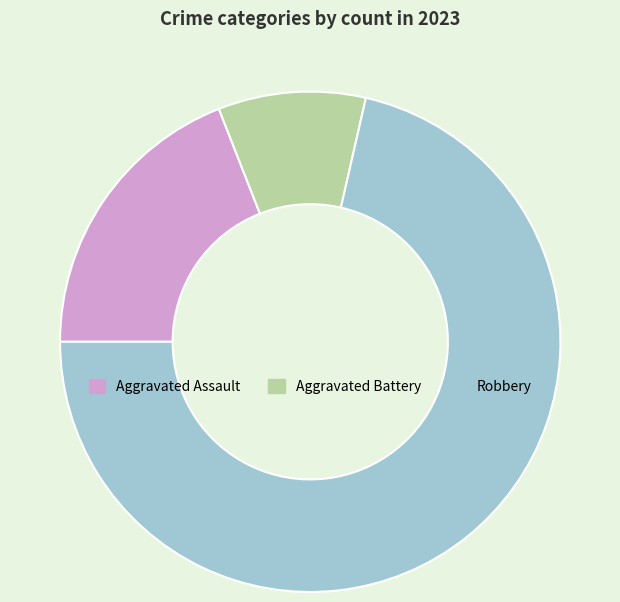

Is it true that Robbery is 71% of the pie?

True